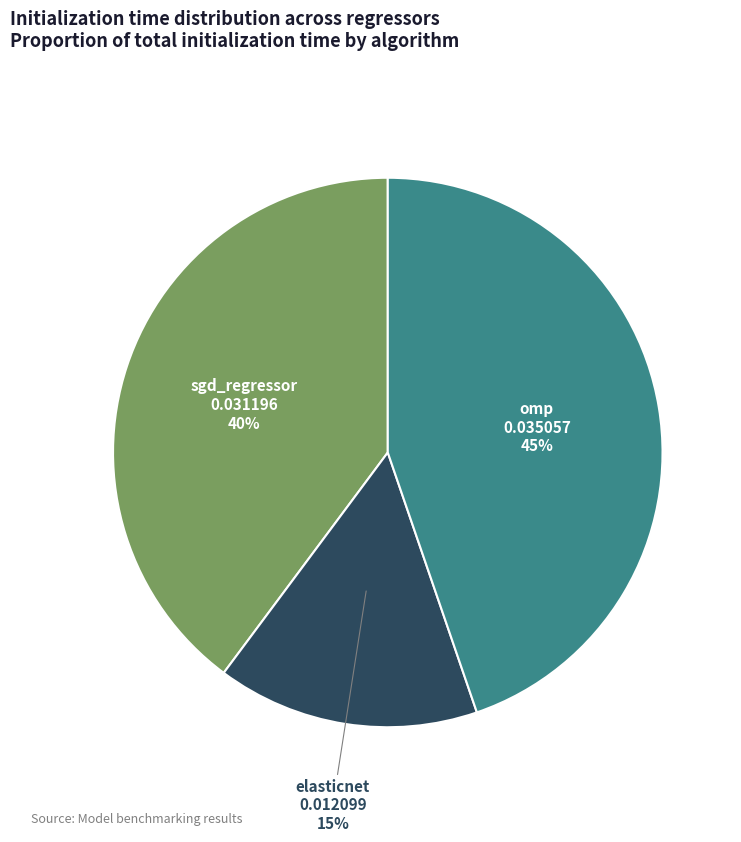

Count the number of slices in the pie.

3